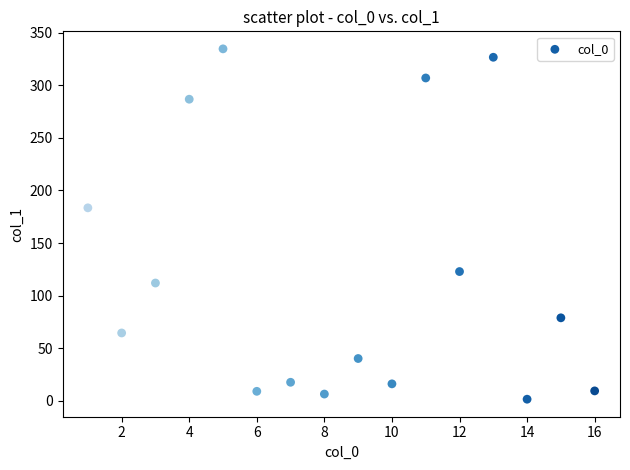

What Y value in the scatter plot is closest to 168?

183.5